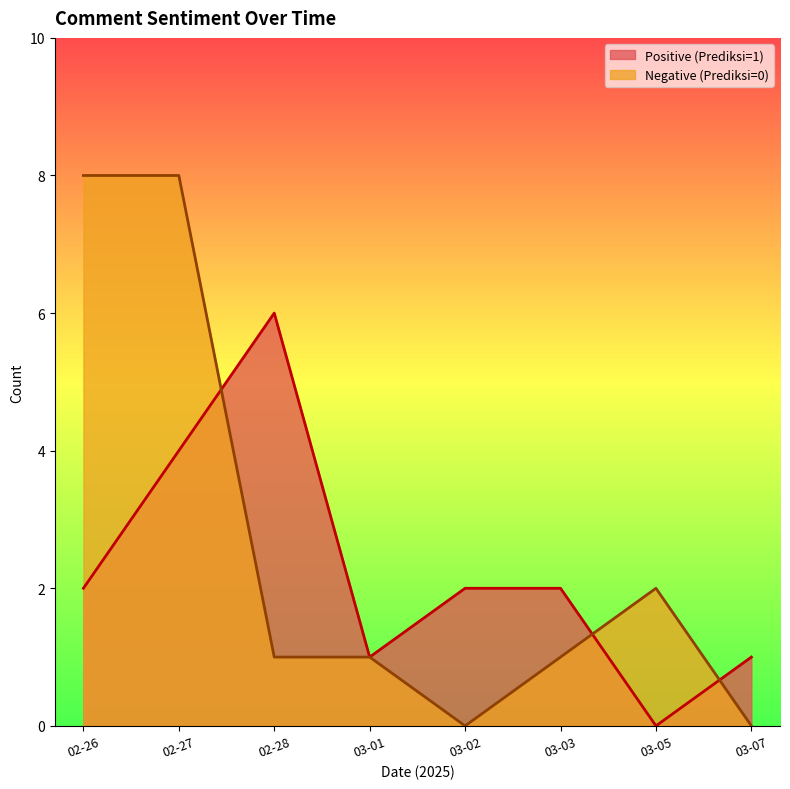

What is the difference between the second highest and minimum values in the Positive (Prediksi=1) series?

4